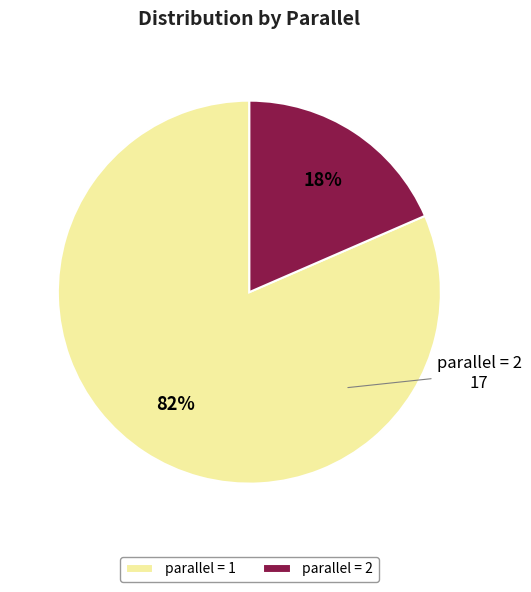

Between parallel = 1 and parallel = 2, which is larger?

parallel = 1